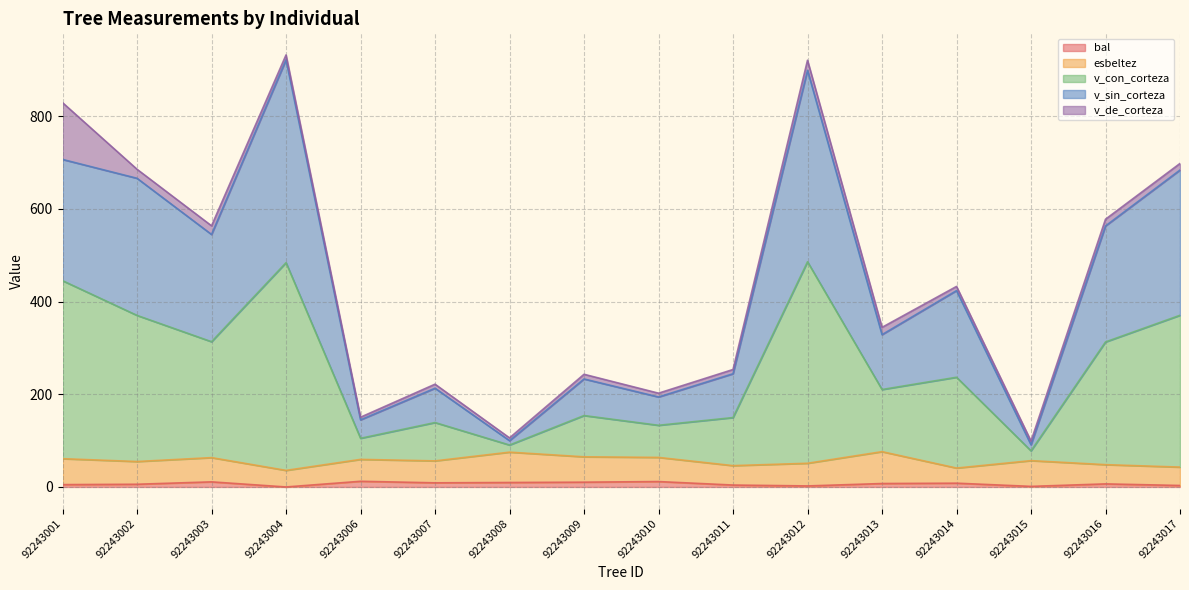

Which series has the largest range (max minus min)?

v_con_corteza